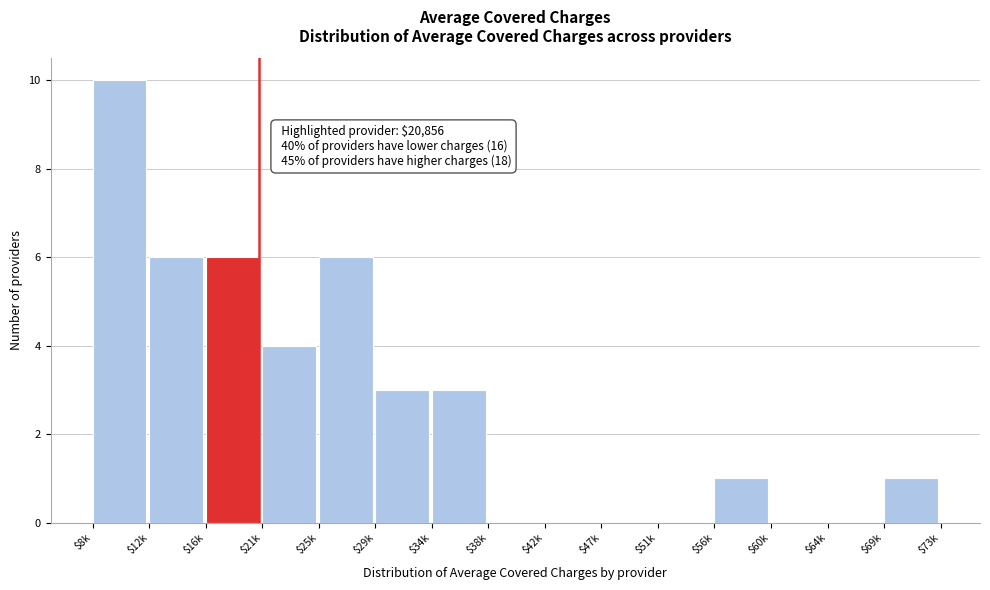

The value at $34k is 3. True or false?

True